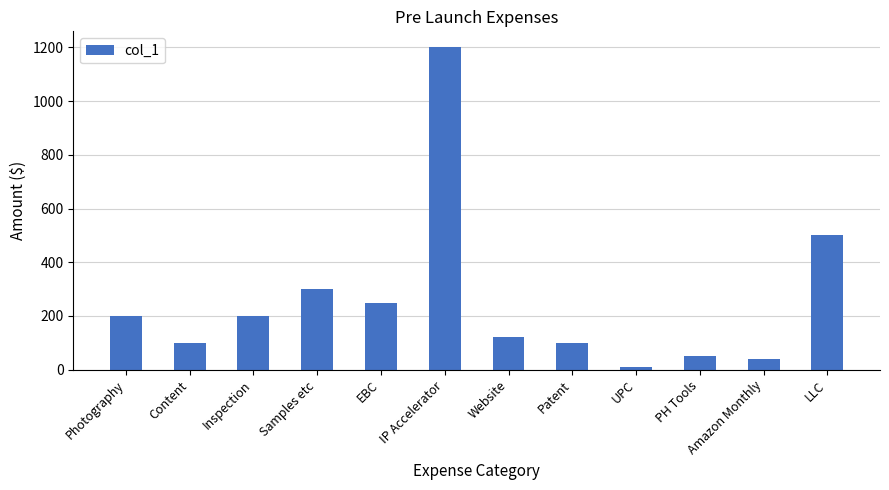

How many distinct data groups are displayed?

1